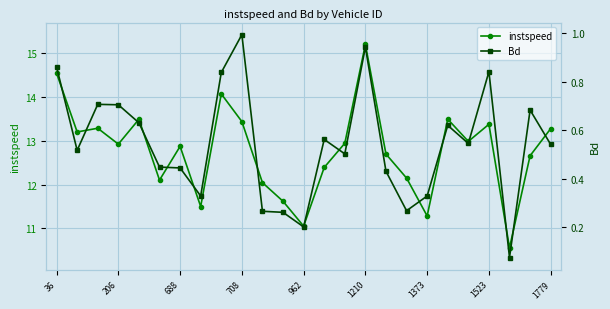

Is it true that instspeed equals 11.3 at 1373?

True